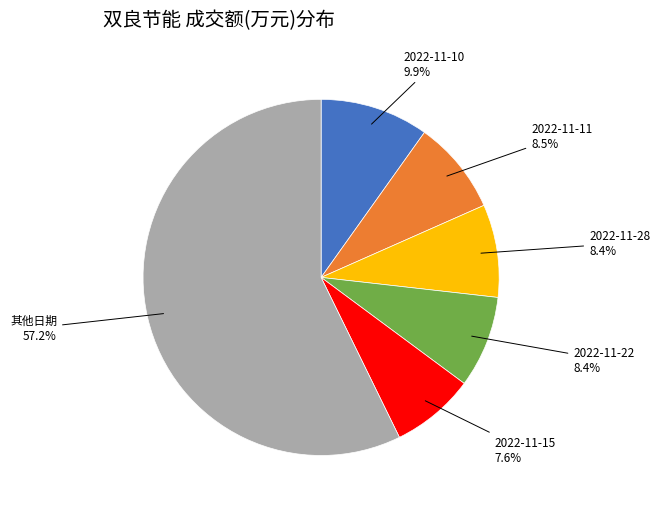

Is there a majority slice in this chart?

Yes